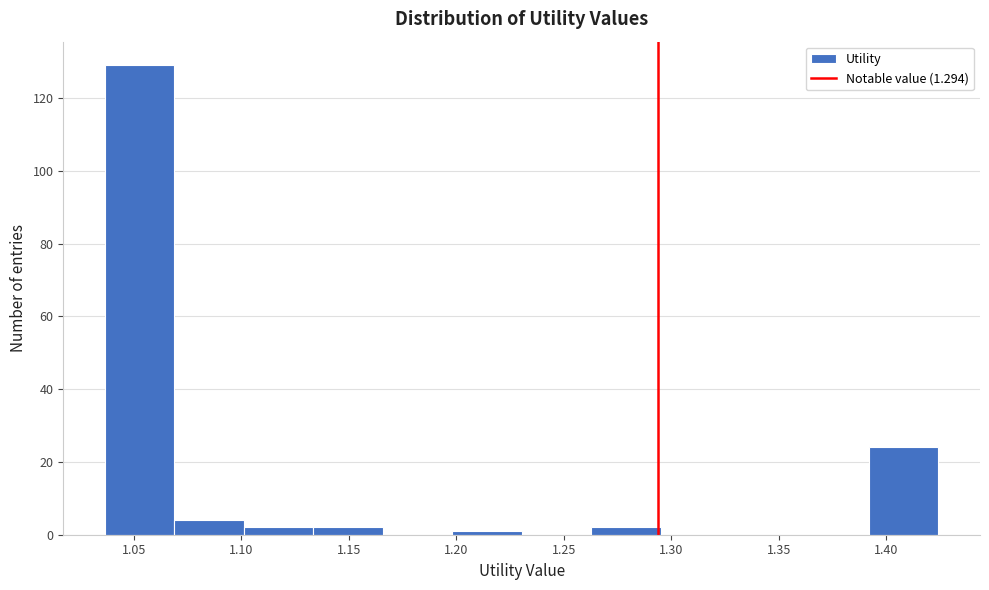

Reading left to right, list every bar in this chart as the range it spans on the x-axis followed by its height. Neither the bar edges nor the heights are printed on the chart, so give them approximately, as read against the axes.

1.035 to 1.070: 130
1.070 to 1.100: 4
1.100 to 1.135: 2
1.135 to 1.165: 2
1.165 to 1.200: 0
1.200 to 1.230: under 2
1.230 to 1.265: 0
1.265 to 1.295: 2
1.295 to 1.325: 0
1.325 to 1.360: 0
1.360 to 1.390: 0
1.390 to 1.425: 24